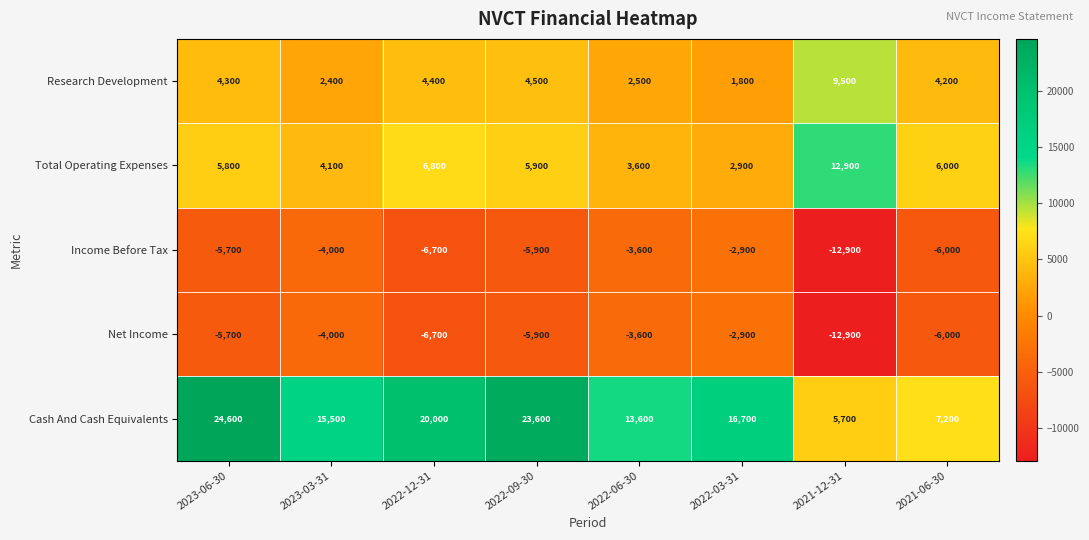

Which label corresponds to the smallest value in the chart?

2021-12-31